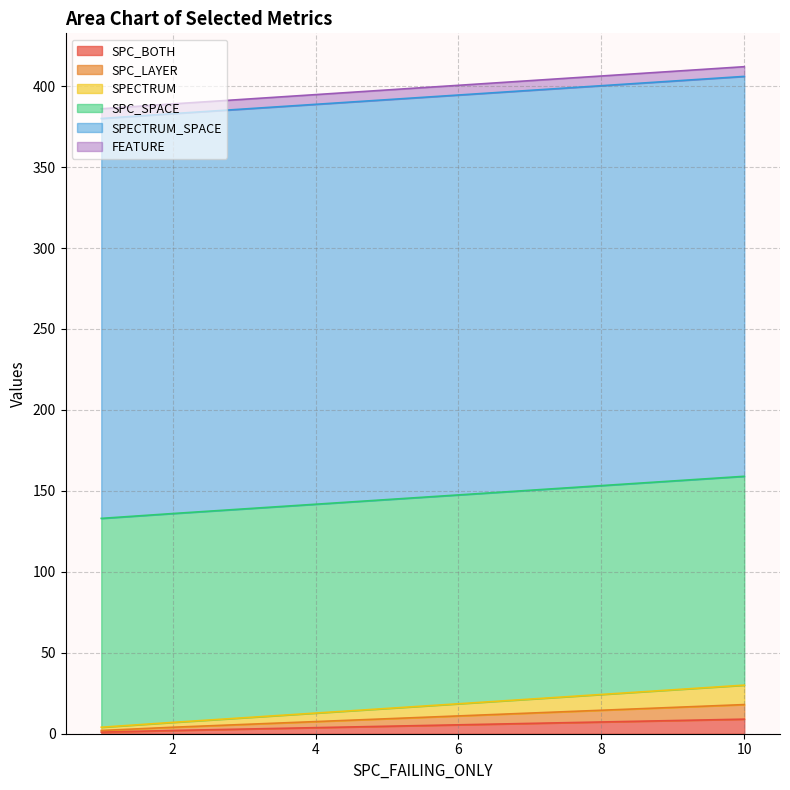

Reading left to right, list all the values displayed in this chart.

SPC_BOTH: 2	1	9
SPC_LAYER: 2	1	9
SPECTRUM: 3	2	12
SPC_SPACE: 129	129	129
SPECTRUM_SPACE: 247	247	247
FEATURE: 6	6	6